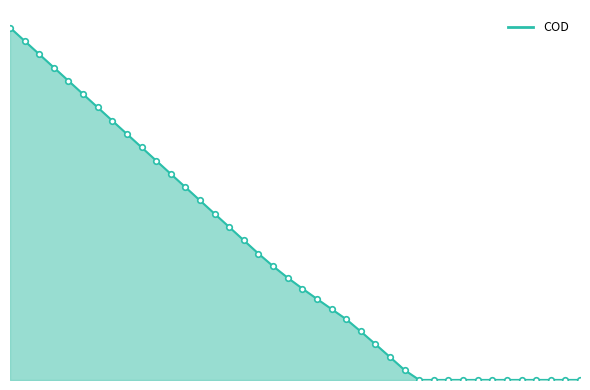

Does the chart have visible grid lines?

No